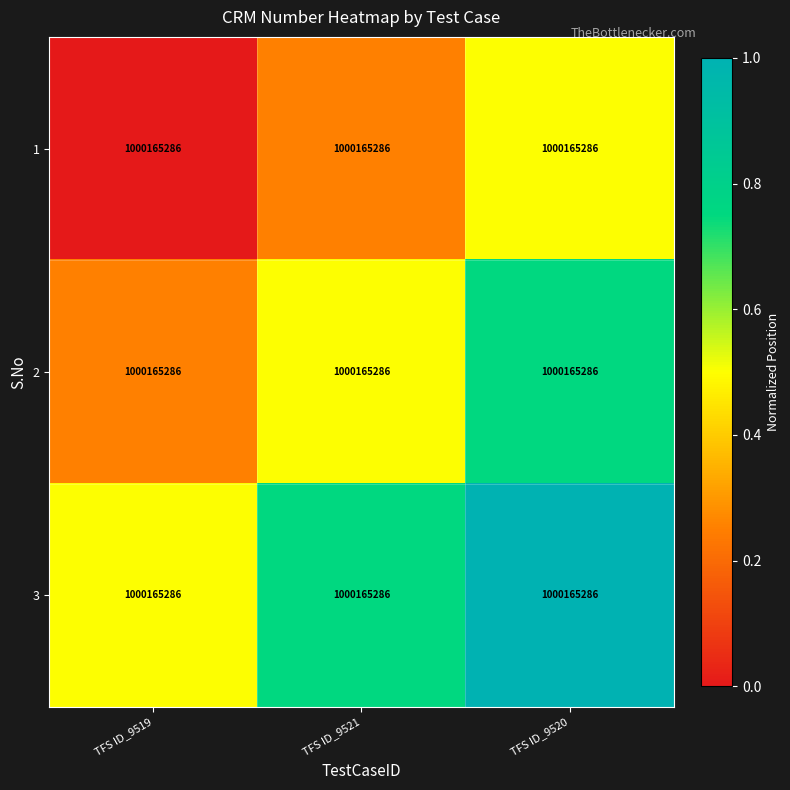

Is it true that 2 equals 0.5 at TFS ID_9521?

True